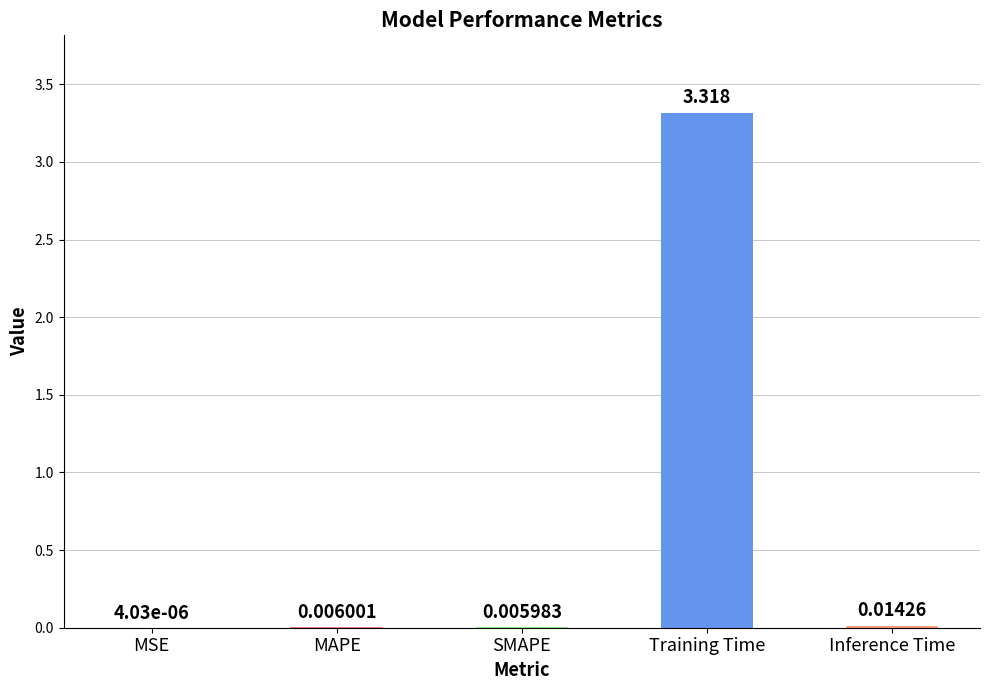

Between Inference Time and MAPE, which is larger?

Inference Time